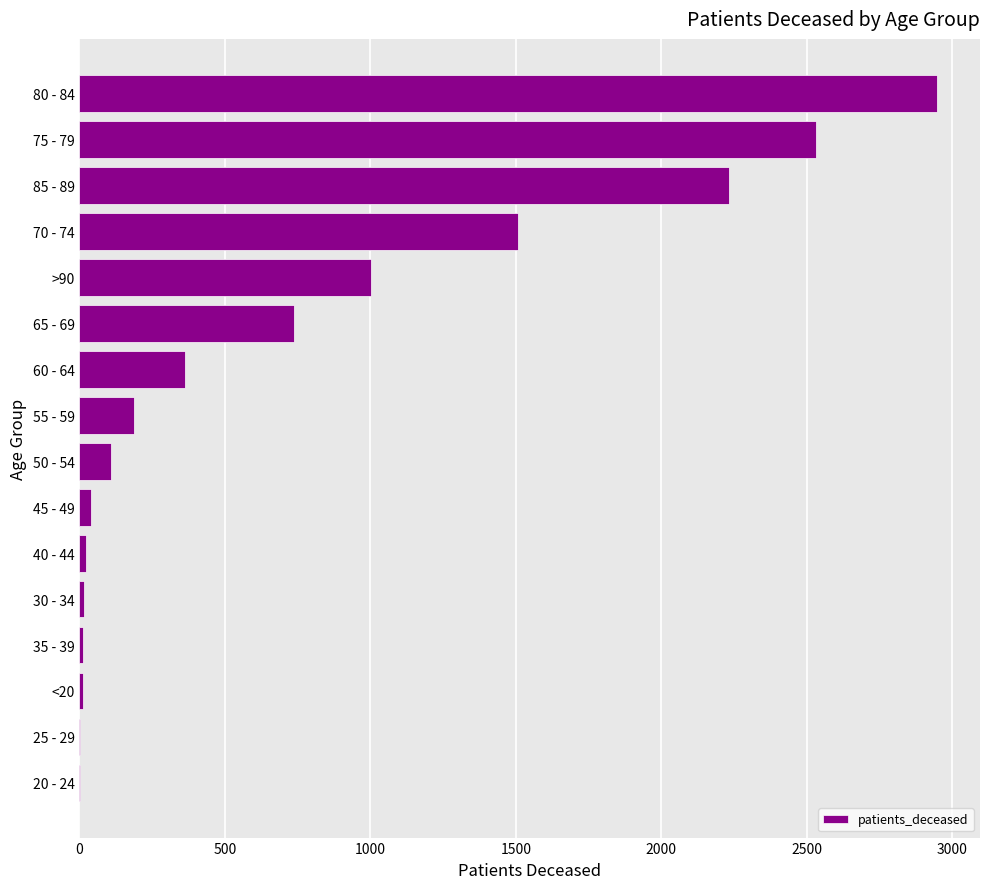

Which has a higher value, 55 - 59 or 70 - 74?

70 - 74